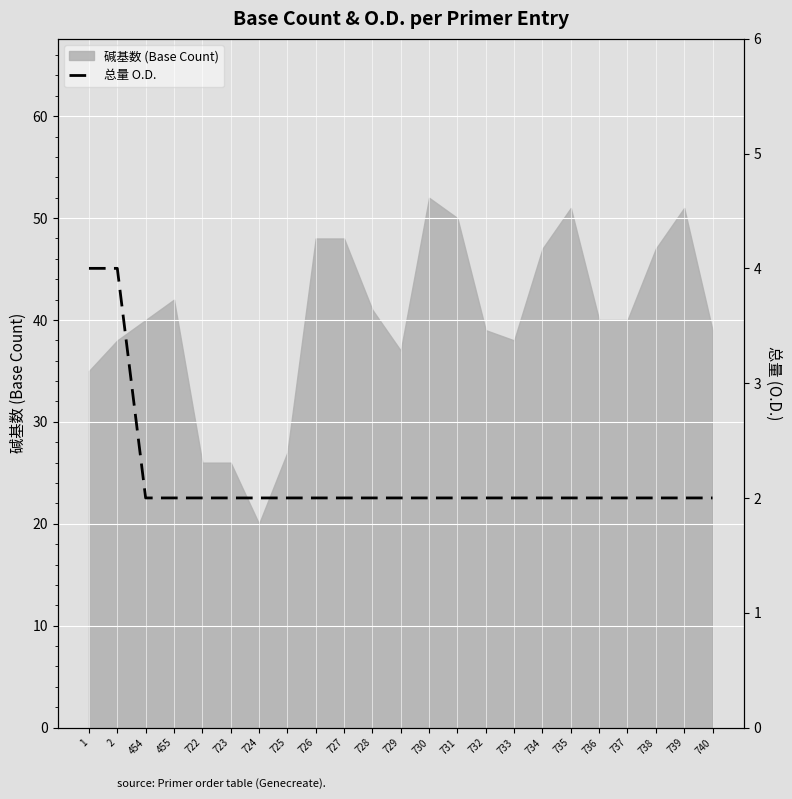

What is the minimum value shown in the chart?

2